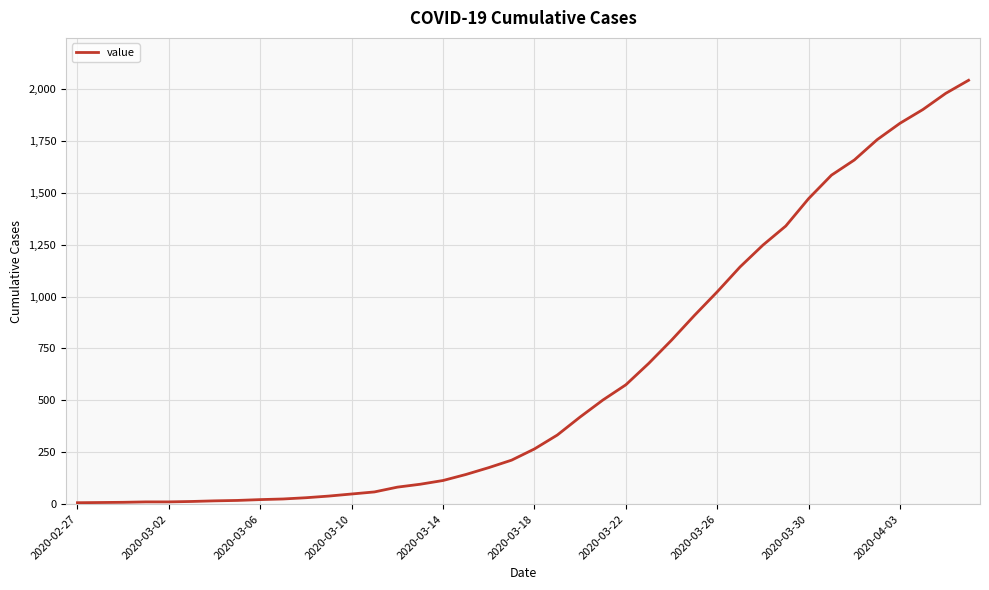

What is the difference between the maximum and minimum values?

2035